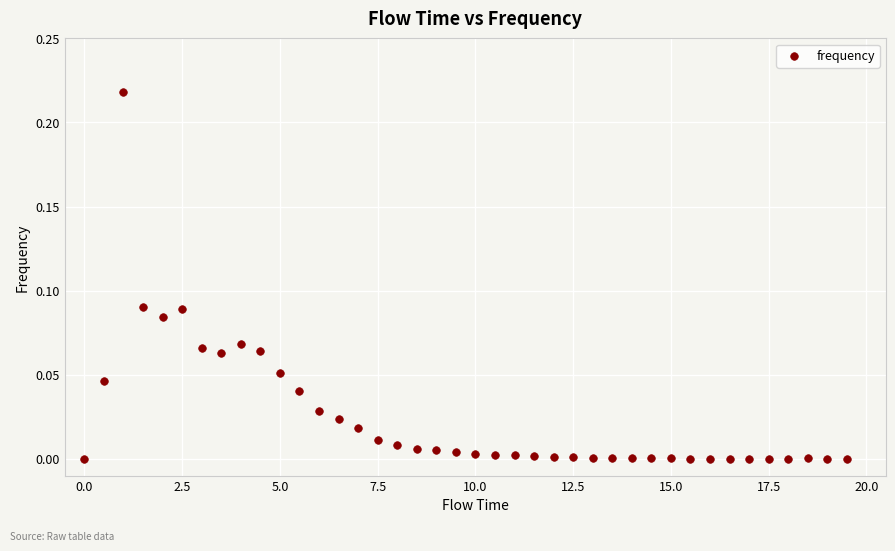

What is the range of X values (max minus min)?

19.5